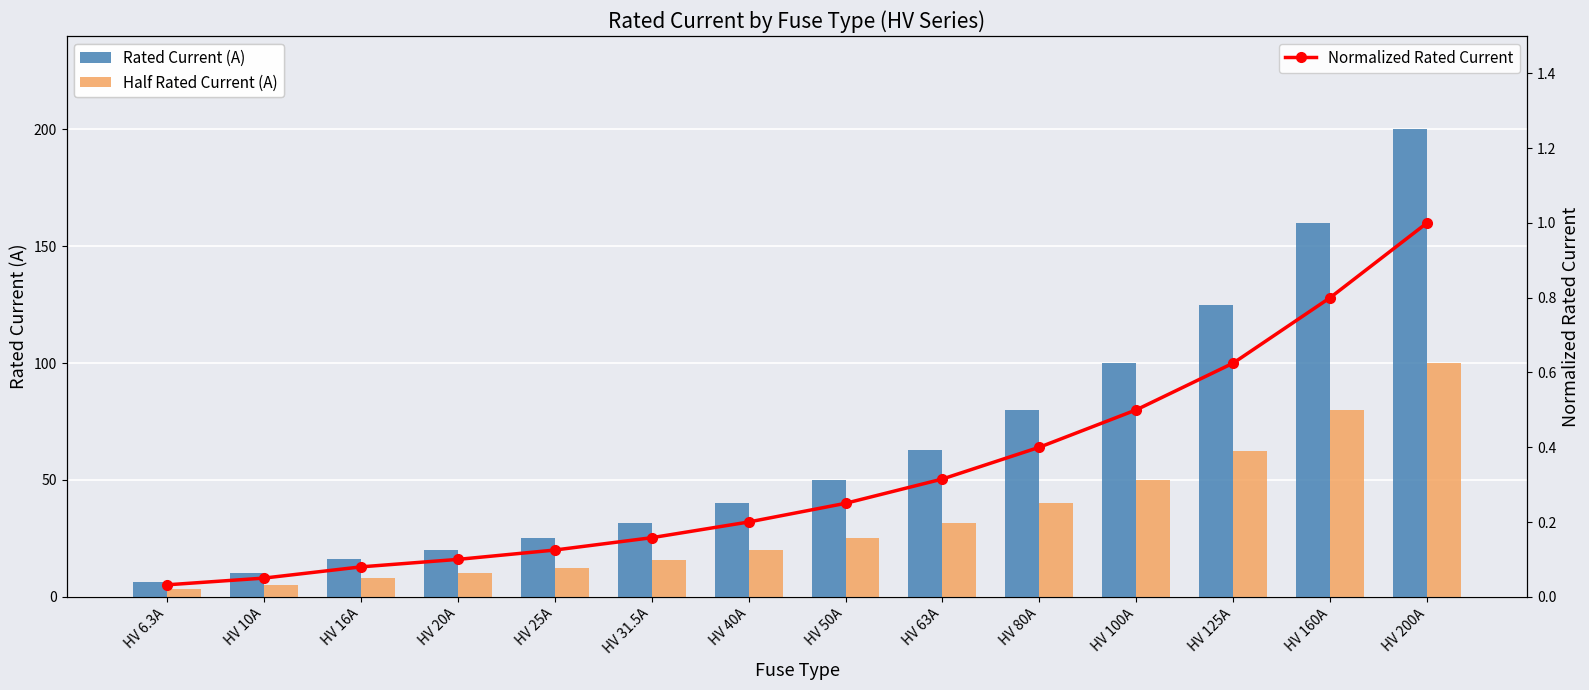

What is the difference between the second highest and second lowest values in the Rated Current (A) series?

150.0